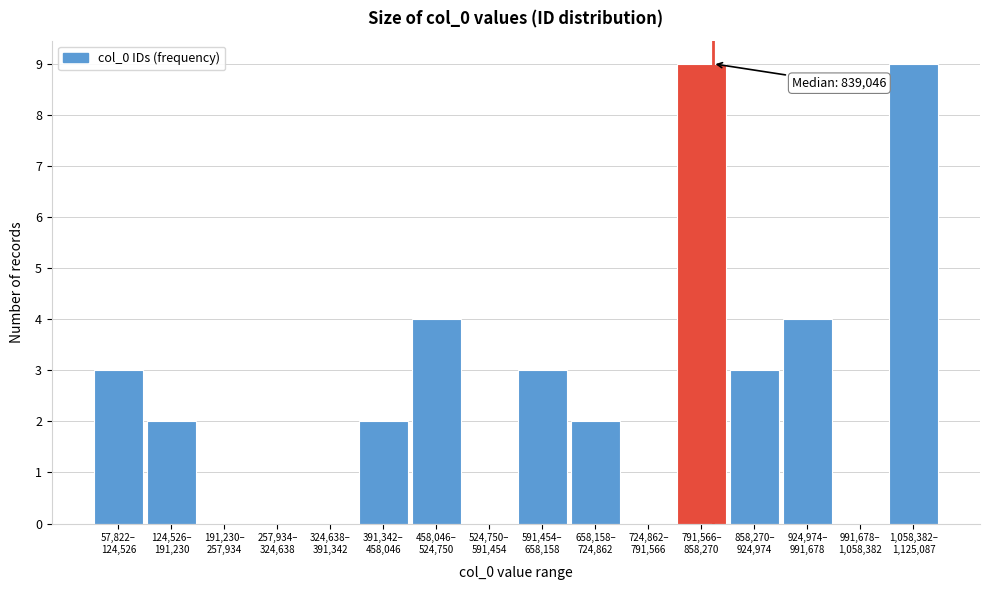

What is the greatest value displayed?

9